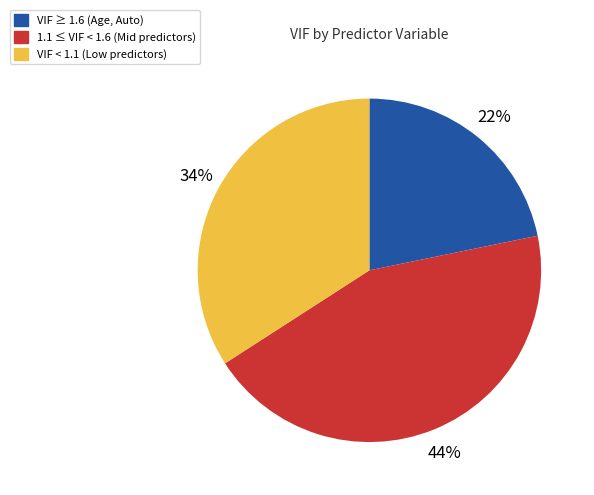

To the nearest percent, what is the difference between the largest and smallest slice percentages?

22%